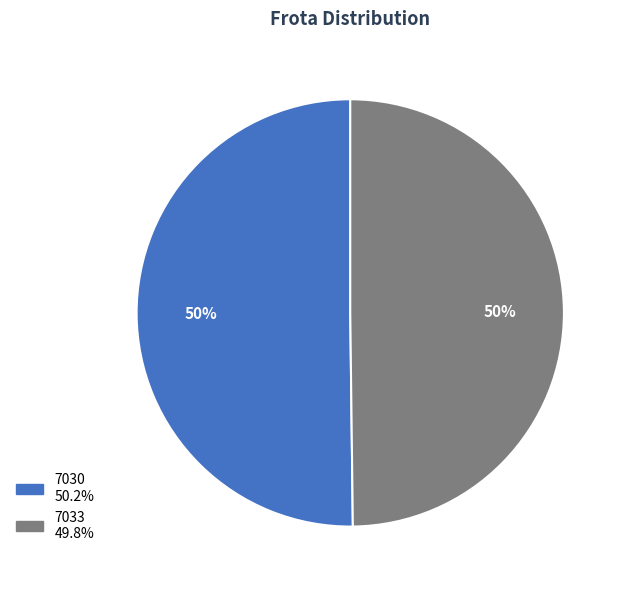

Is it true that 7033 is 36% of the pie?

False